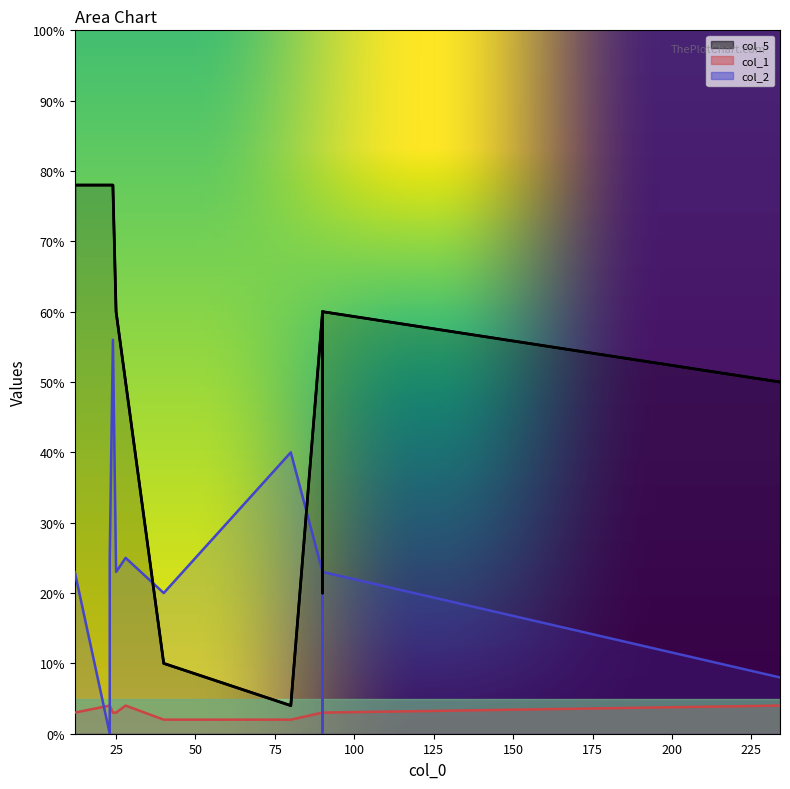

What is the highest value of the col_1 series?

4